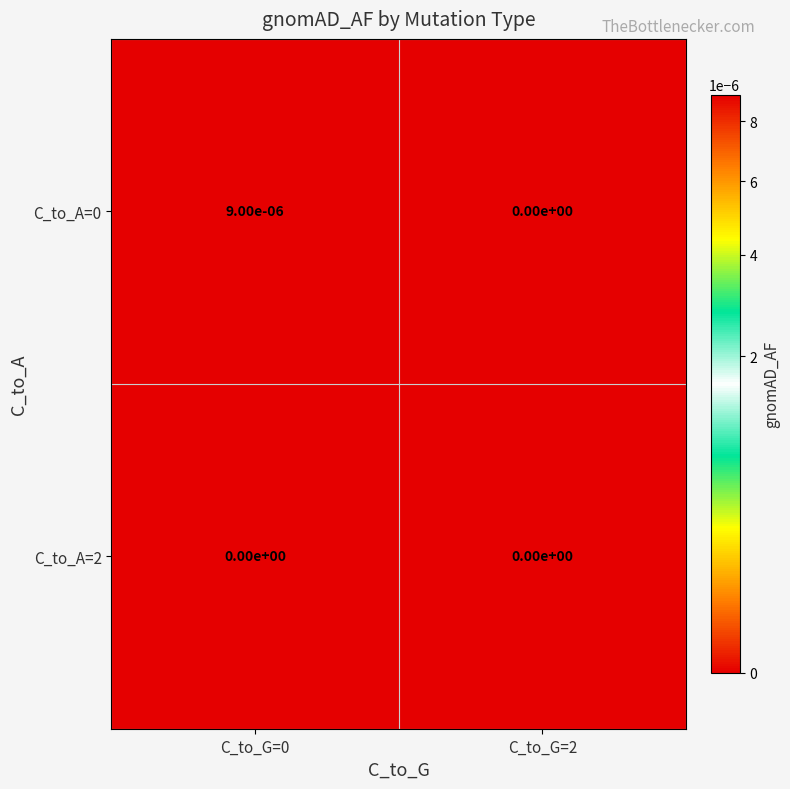

True or false: C_to_A=2 has a value of 0.0 at C_to_G=0.

True